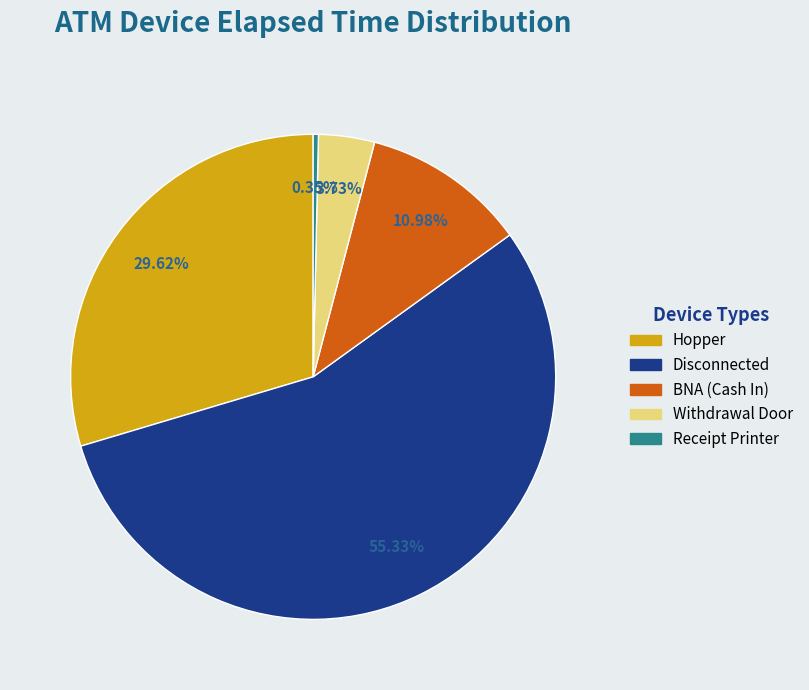

Count the number of slices in the pie.

5